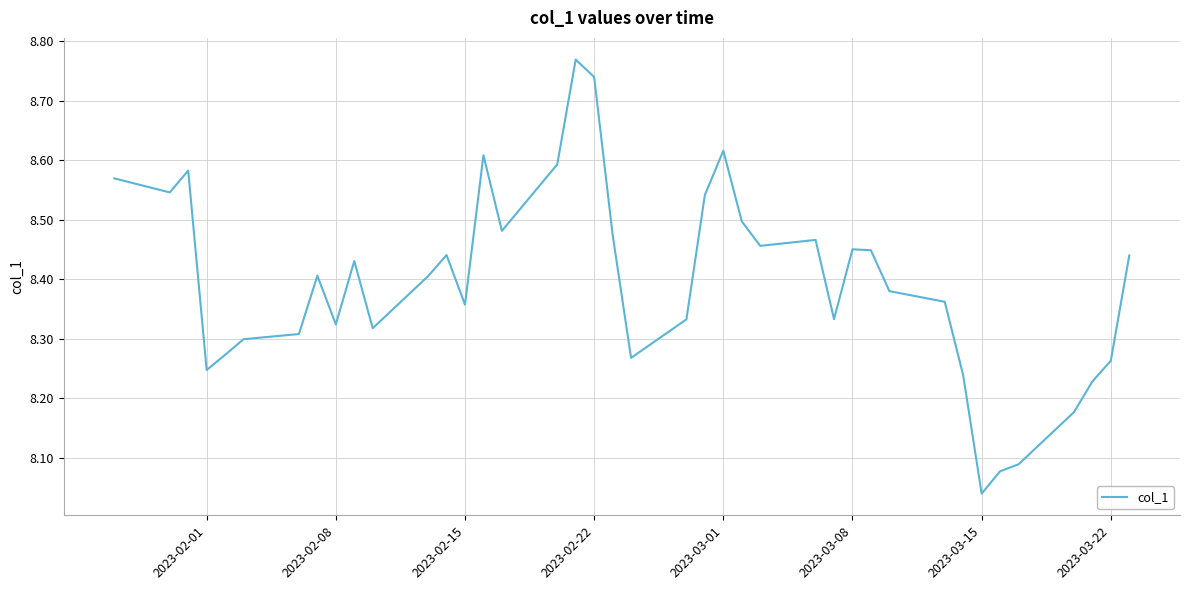

Is this an area chart (filled region under the line)?

No